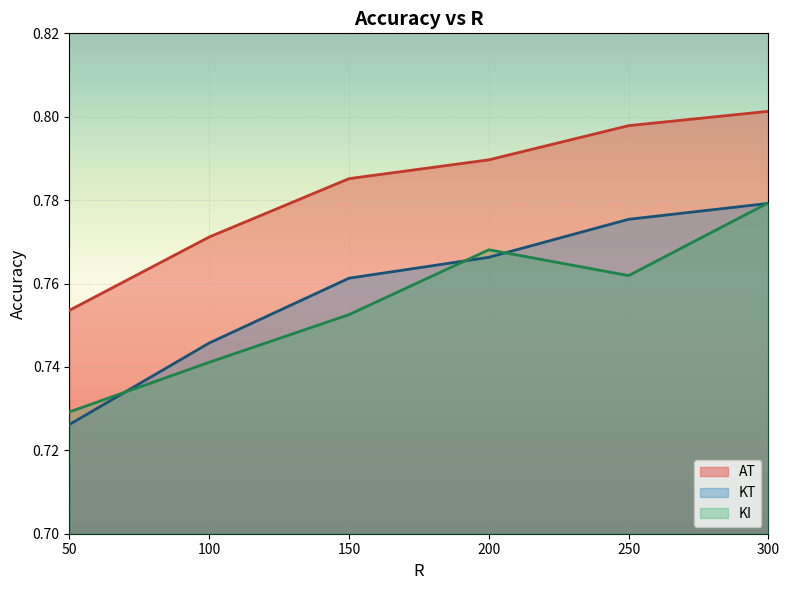

Where is AT nearest to the value 0?

50